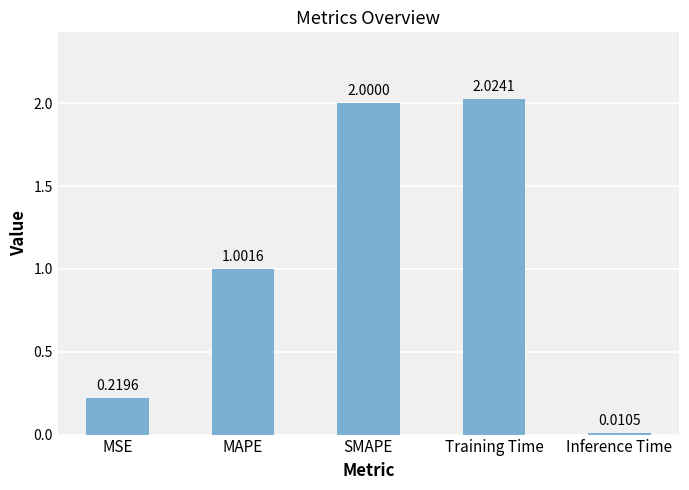

How many bars are there in total?

5